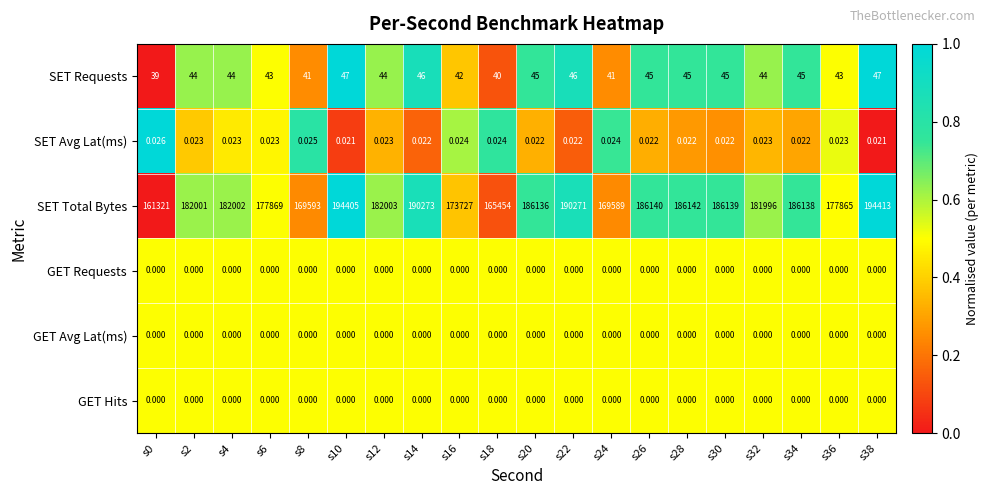

Which series has the widest spread of values?

SET Total Bytes